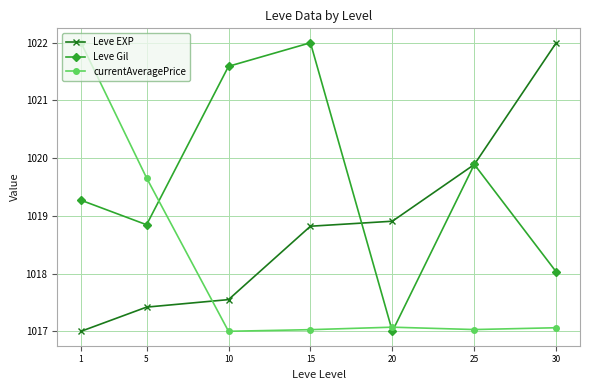

How many data points in Leve Gil are less than 1019?

3